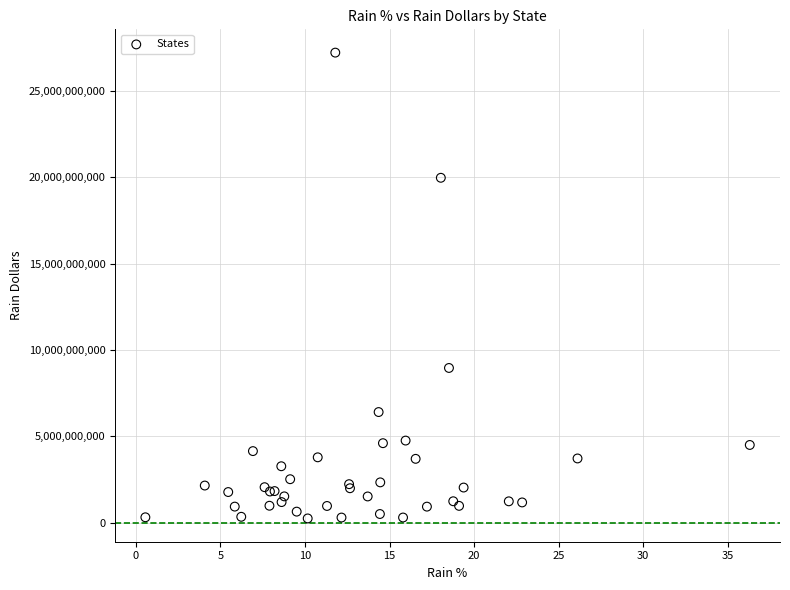

What Y value in the scatter plot is closest to 13731000000?

8956000000